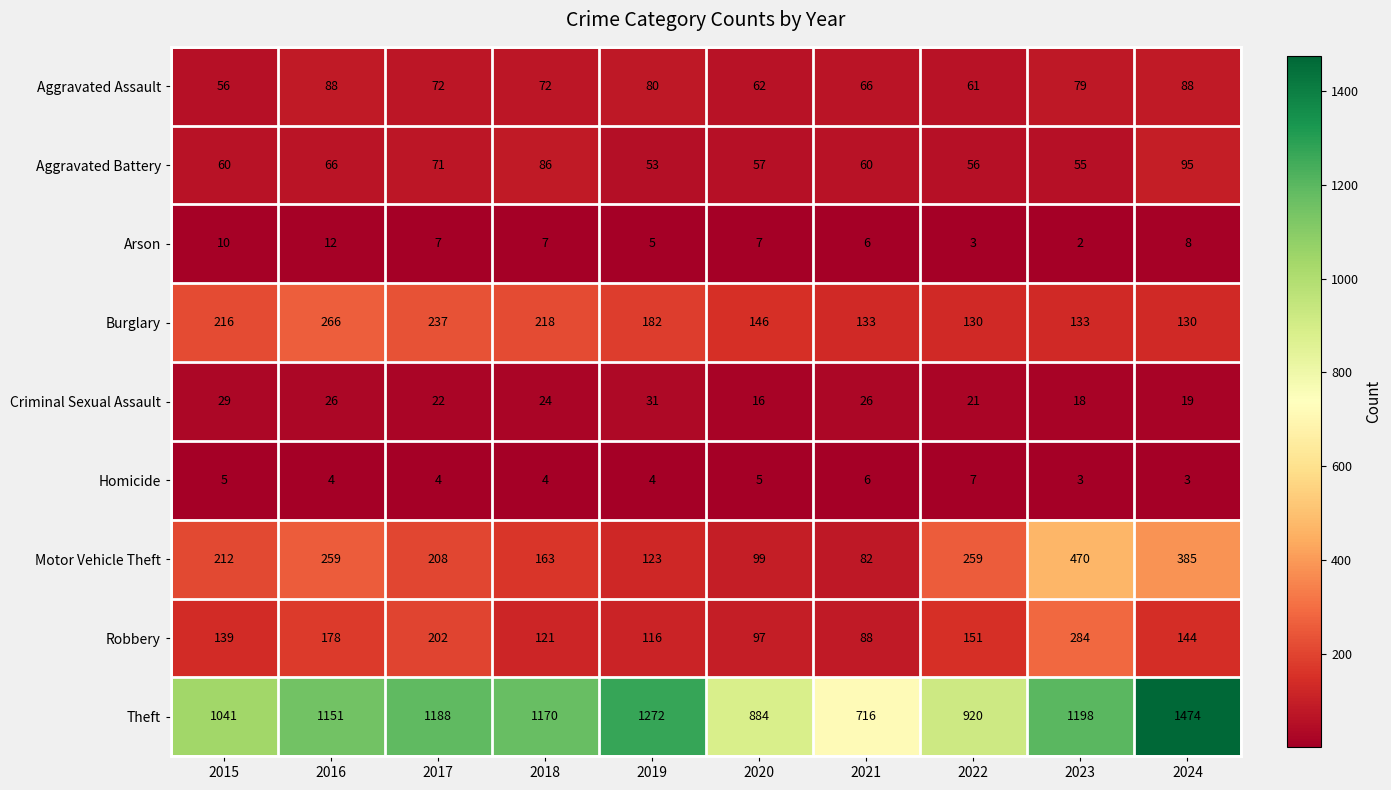

What is the highest value of the Motor Vehicle Theft series?

470